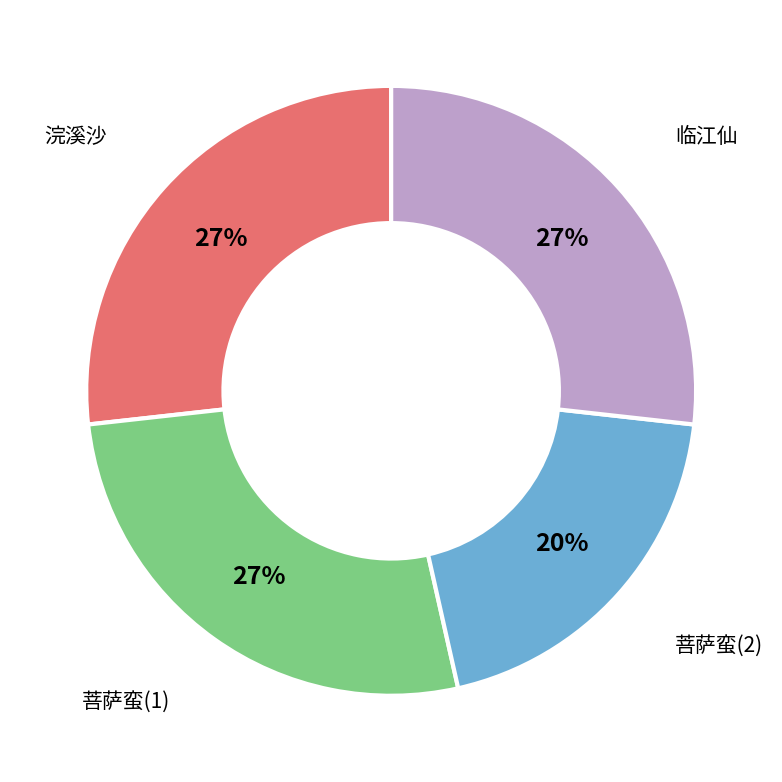

Does any single category account for the majority?

No